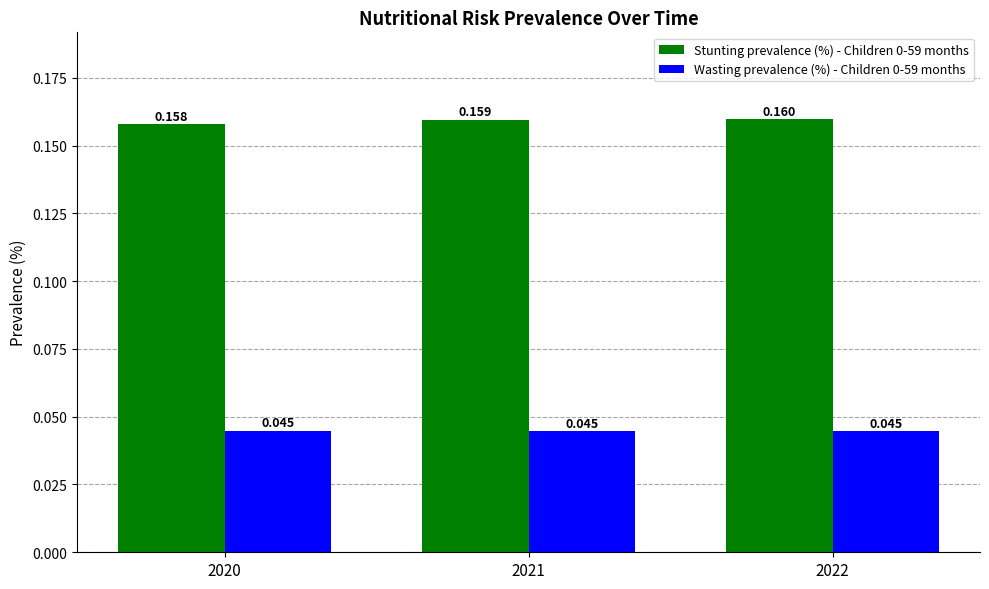

The Wasting prevalence (%) - Children 0-59 months series shows 0.1 at 2020. True or false?

False